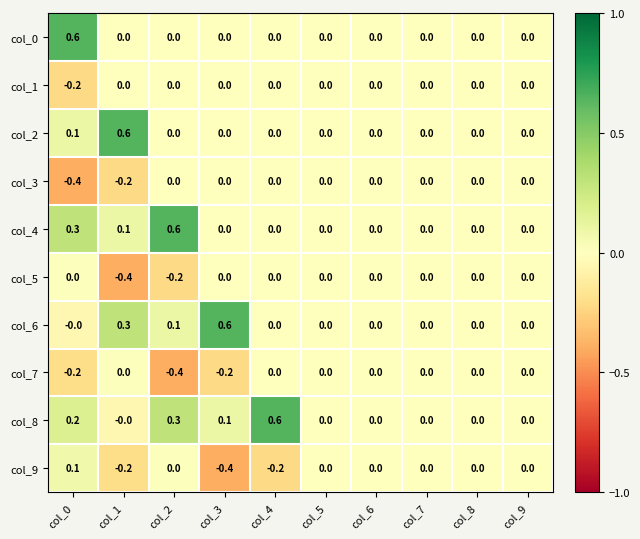

What is the maximum value shown in the chart?

0.6